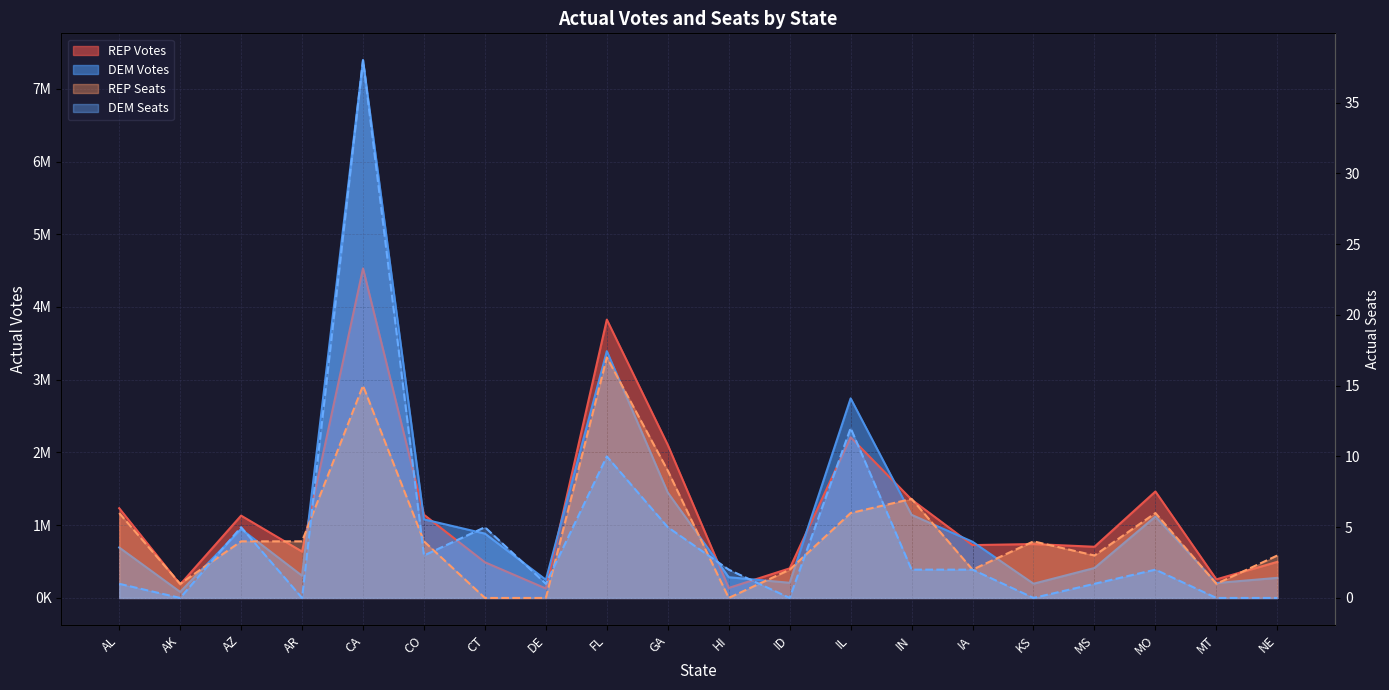

What is the sum of all REP Seats values?

94